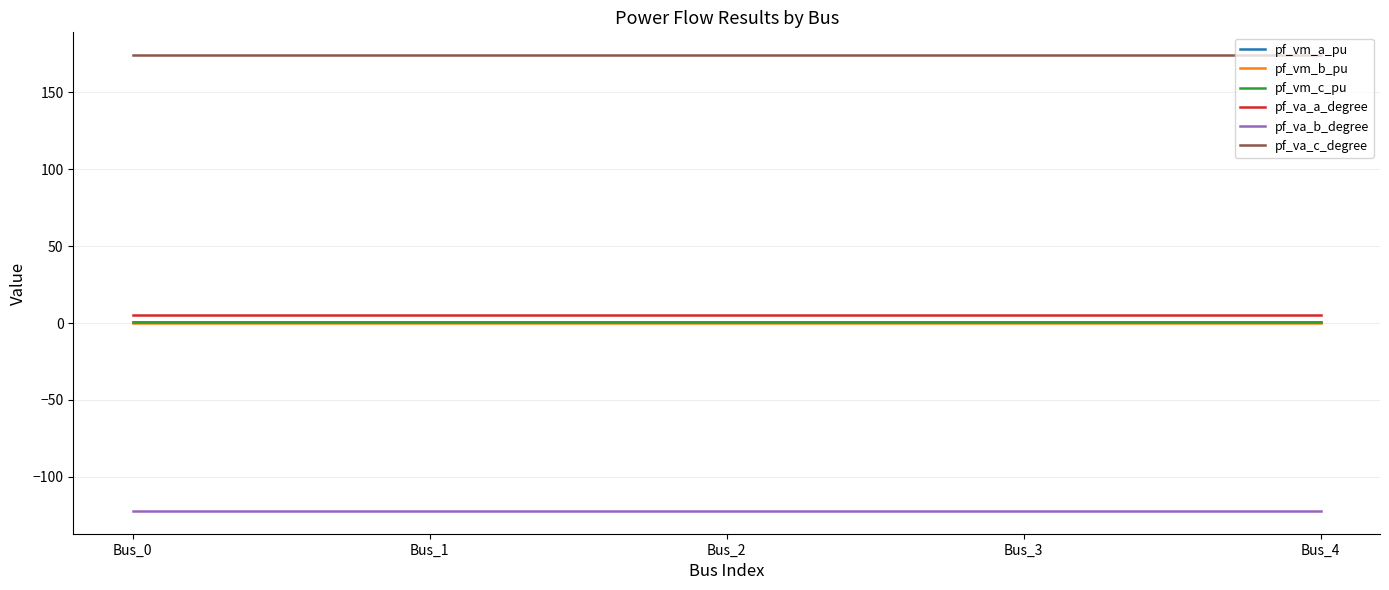

At how many categories does at least one series exceed 131?

5